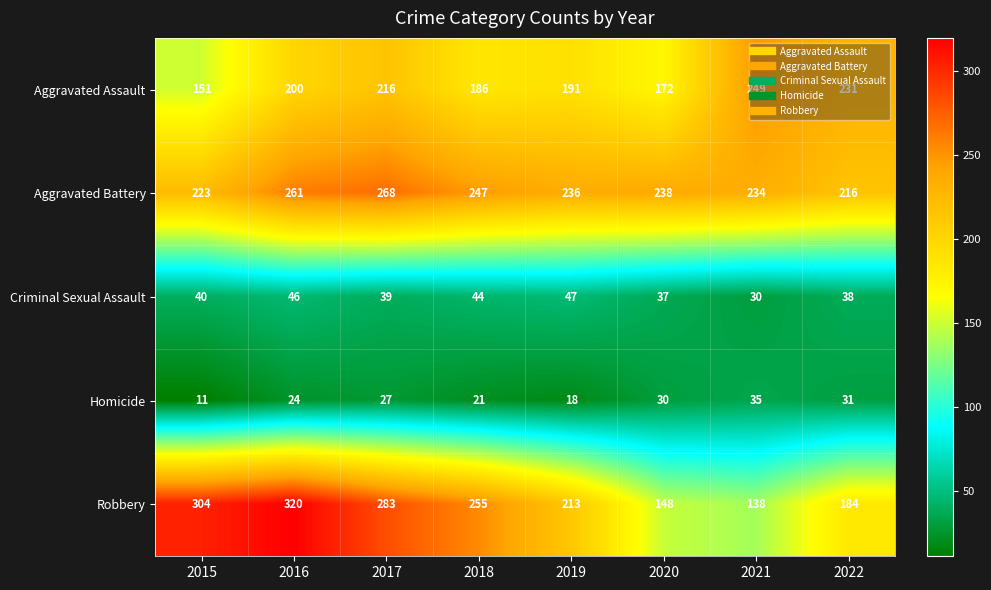

At how many categories does at least one series exceed 315?

1